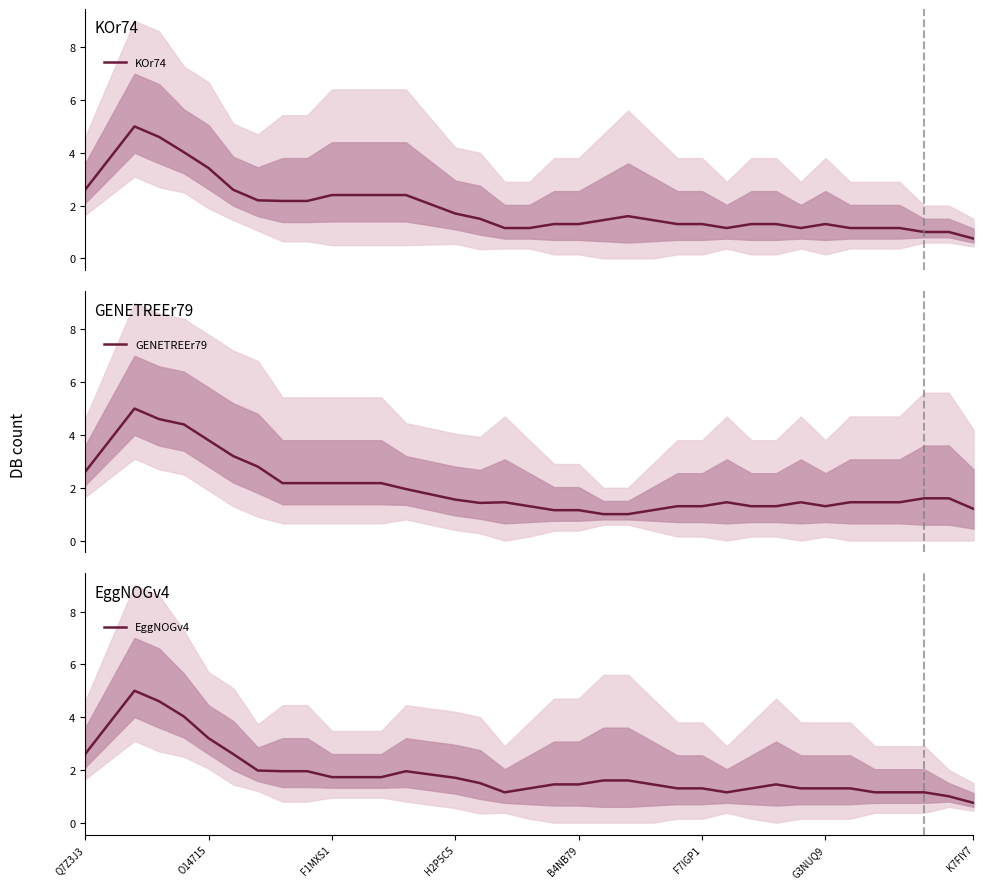

What is the total value across all series at 19?

3.9